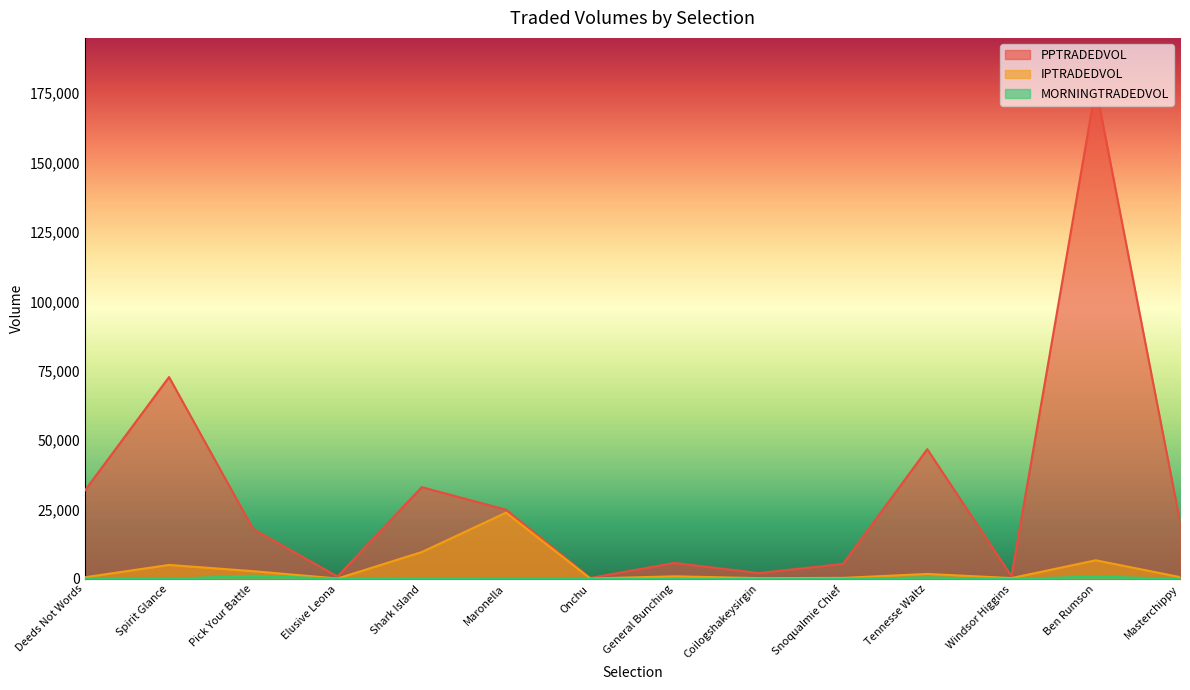

What is the sum of all MORNINGTRADEDVOL values?

2906.0